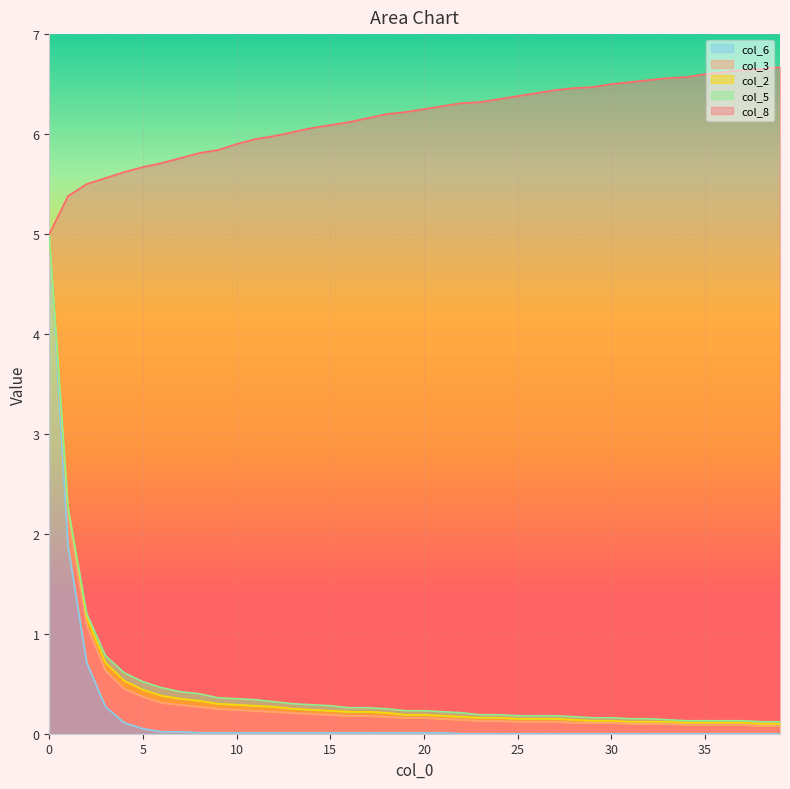

What is the difference between the highest and lowest values at 26?

6.2